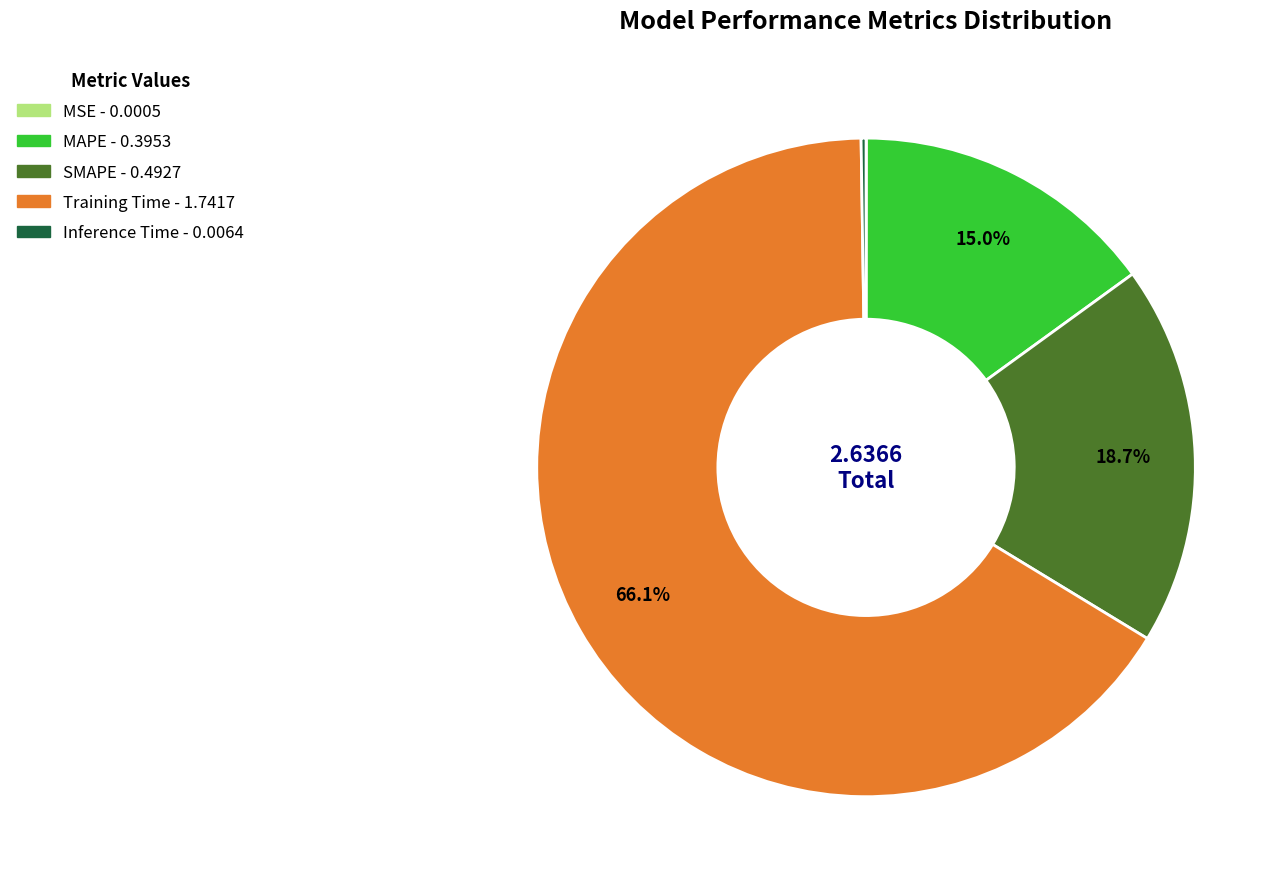

Is Training Time the majority of the pie?

Yes